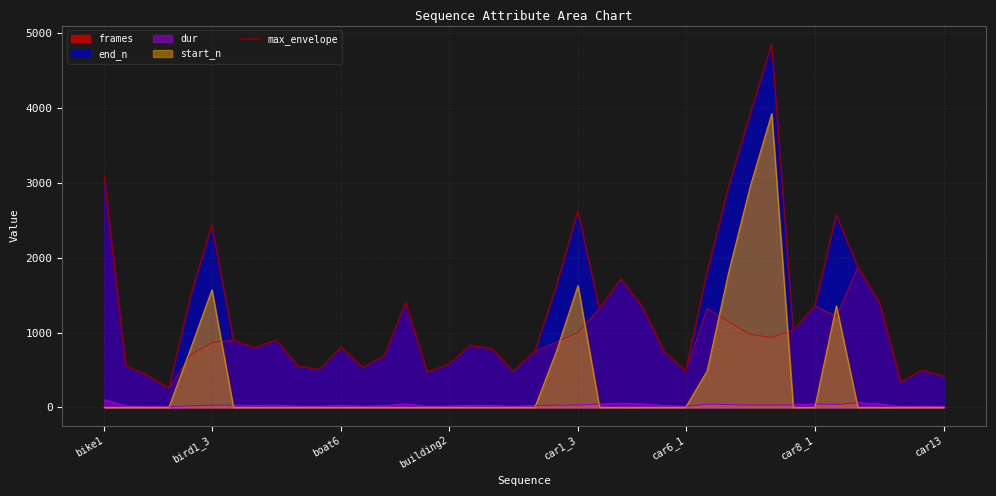

Reading left to right, transcribe all the data shown in this chart.

3085	553	433	253	1477	2437	901	799	901	553	505	805	535	685	1399	469	577	829	787	481	751	1627	2629	1321	1717	1345	745	487	1807	2953	3925	4861	1033	1357	2575	1879	1405	337	499	415